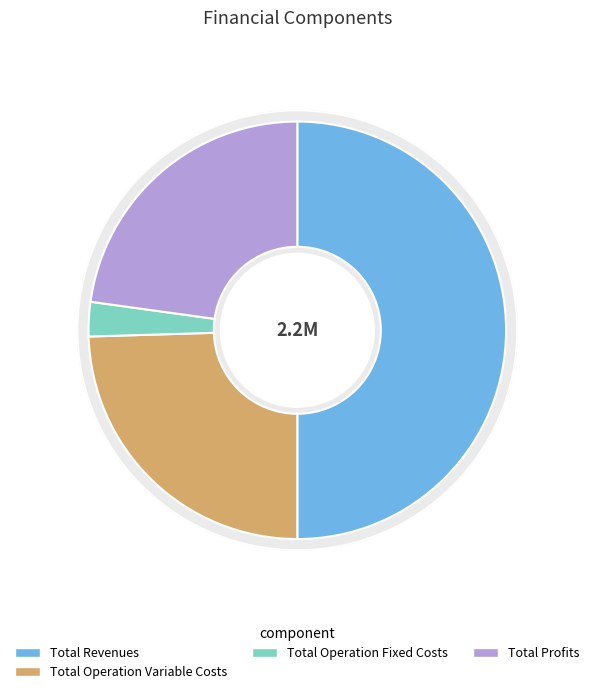

The Total Capital Costs slice represents 0% of the pie. True or false?

True